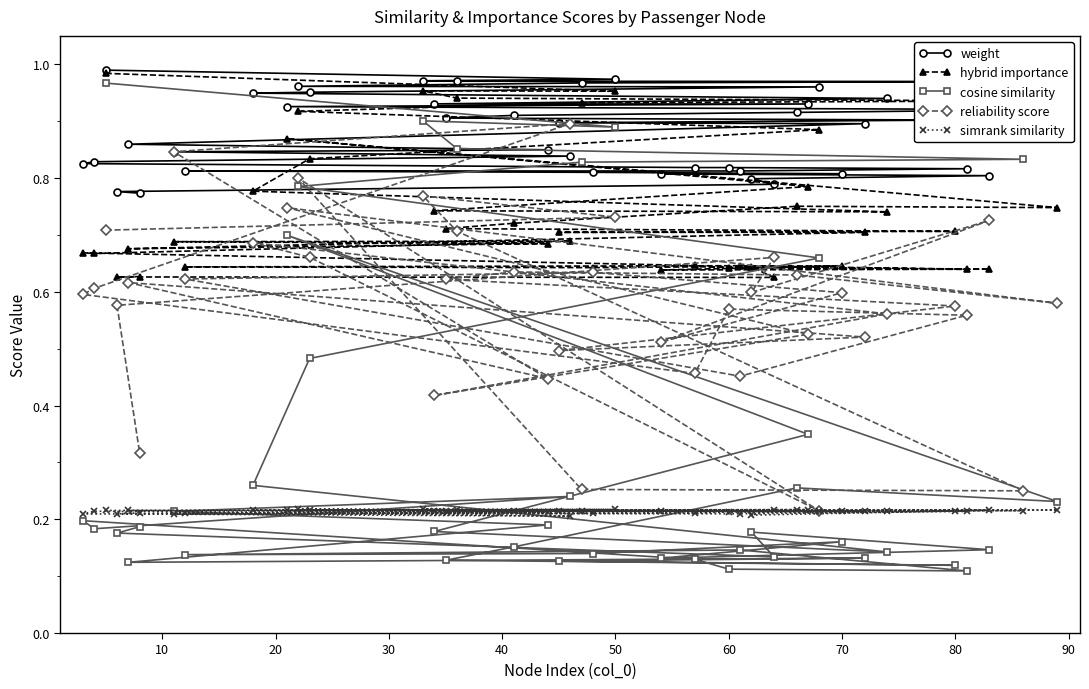

Rank the series by their average value, from lowest to highest.

simrank similarity, cosine similarity, reliability score, hybrid importance, weight